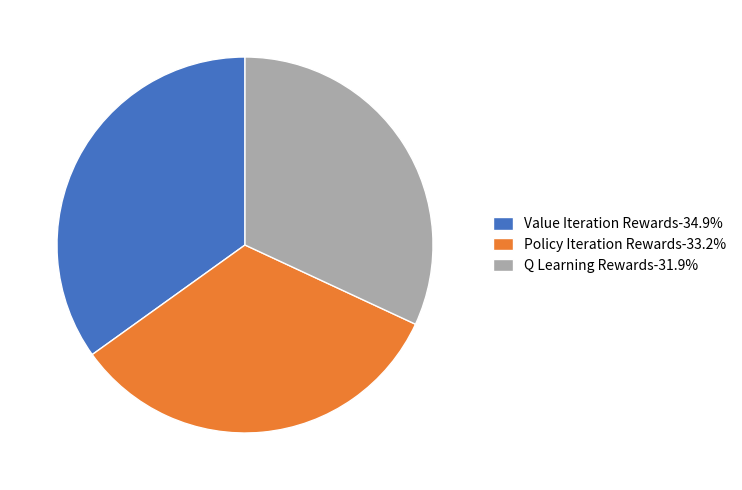

Do Policy Iteration Rewards-33.2% and Value Iteration Rewards-34.9% together represent more than half of the pie?

Yes